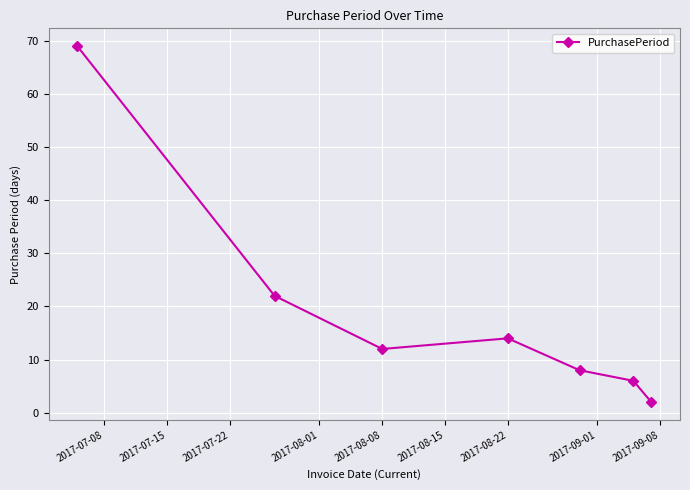

What is the value of the 3rd point from the left?

12